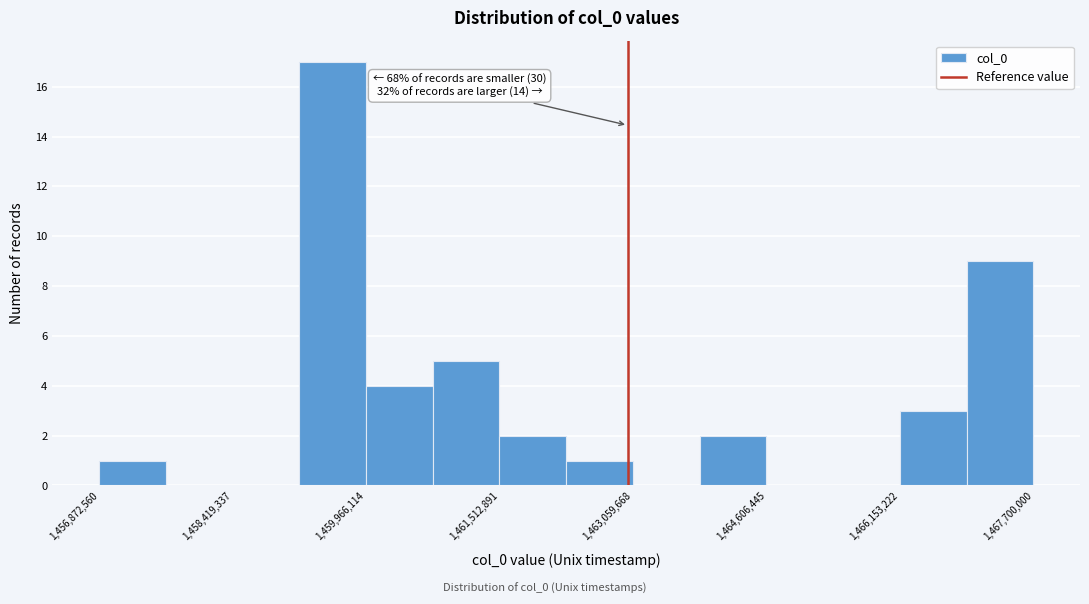

Around what value on the x-axis is the tallest bar? Give the approximate position of its centre, as read against the axis.

1459600000